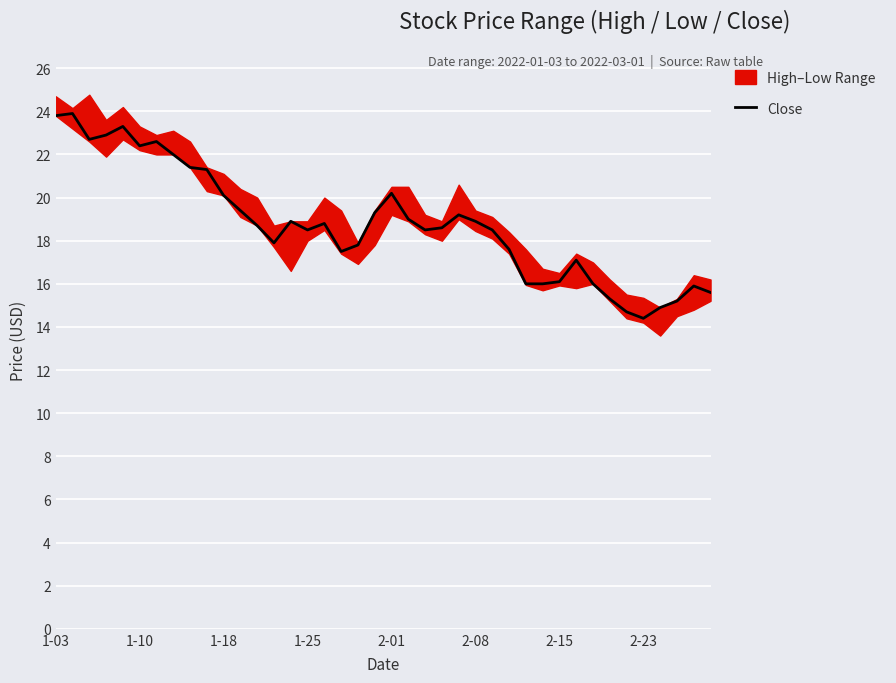

True or false: Close has a value of 33.6 at 1-18.

False